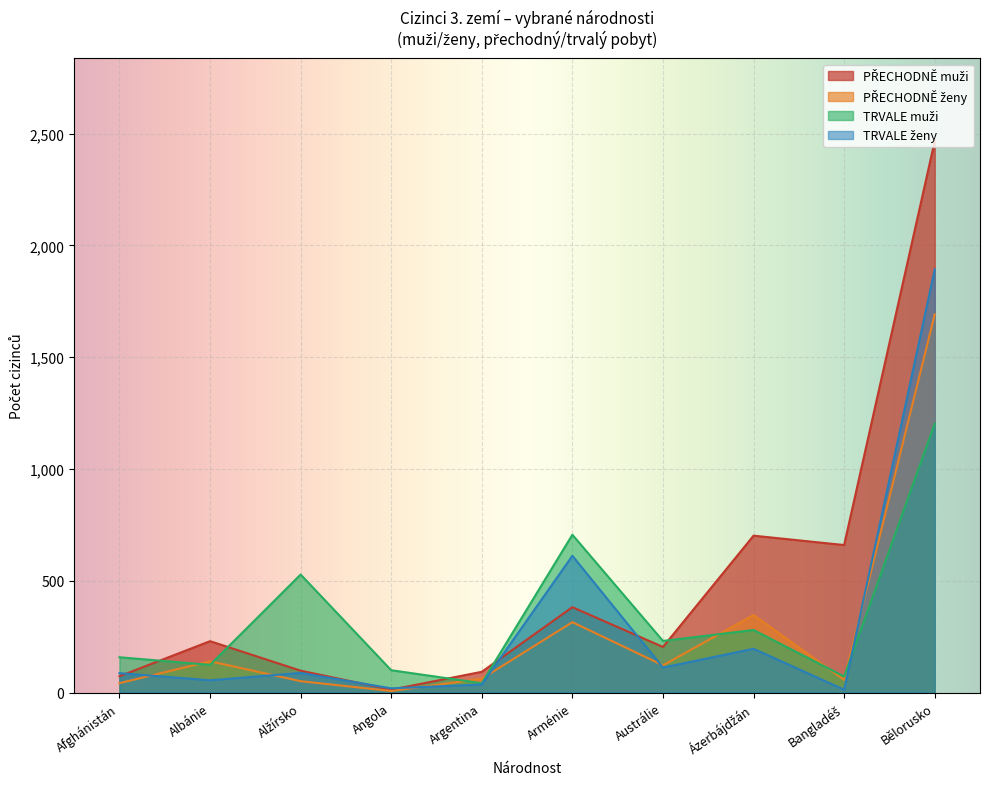

At which category does the chart reach its peak across all series?

Bělorusko